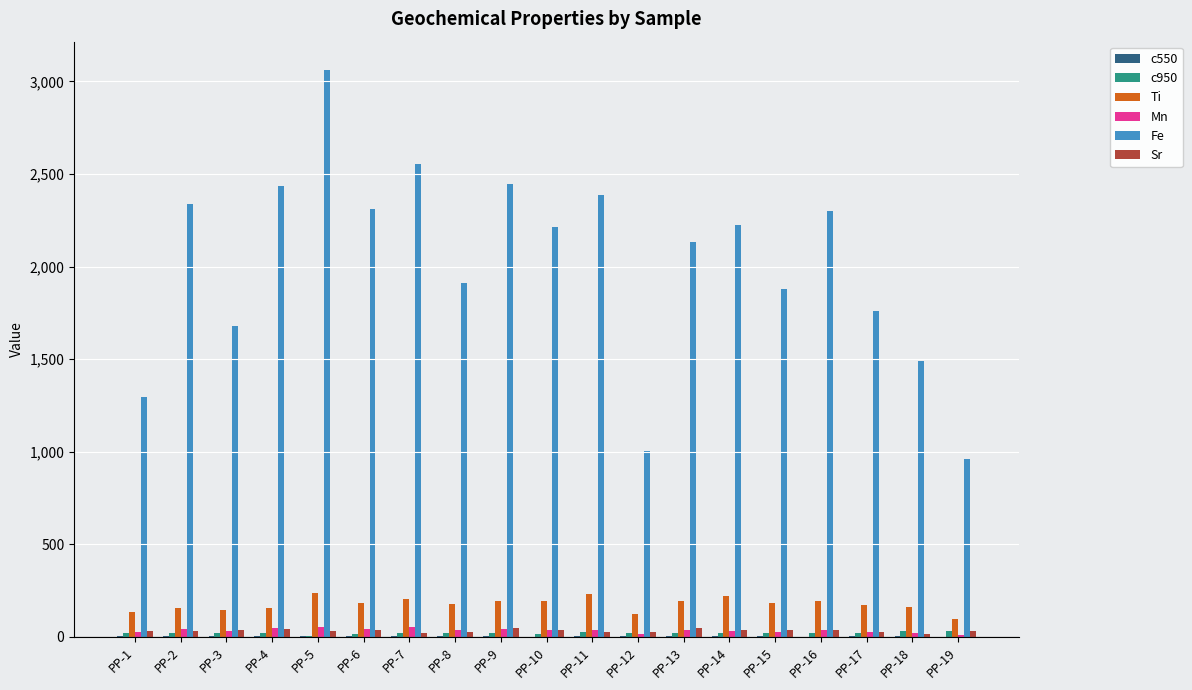

At which category is the sum across all series the highest?

PP-5